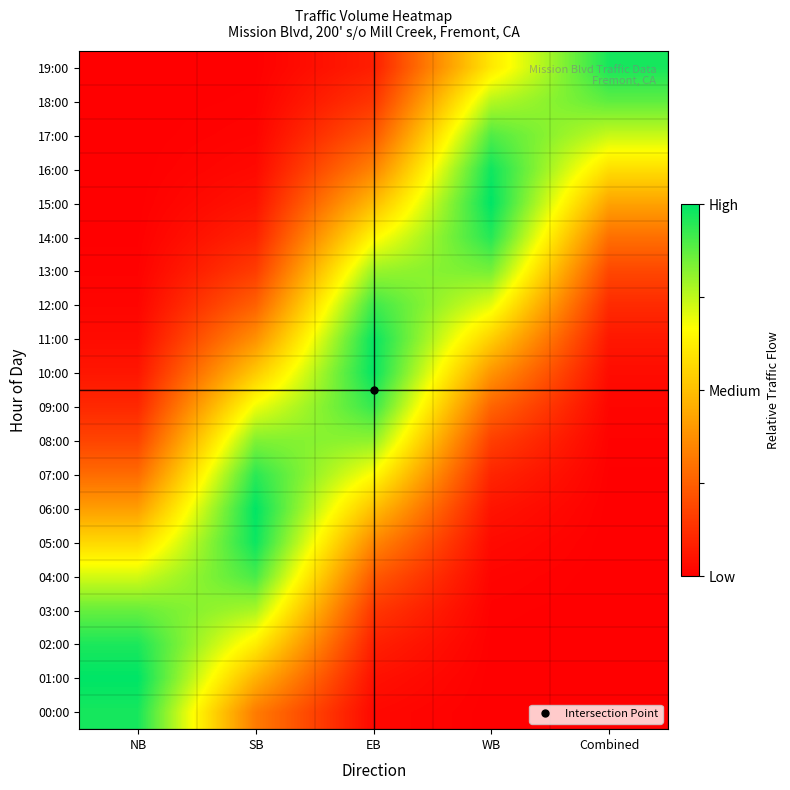

Reading left to right, extract all data points from this chart.

00:00: NB=1.0	SB=0.3	EB=0.0	WB=0.0	Combined=0.0
01:00: NB=1.0	SB=0.5	EB=0.0	WB=0.0	Combined=0.0
02:00: NB=1.0	SB=0.6	EB=0.1	WB=0.0	Combined=0.0
03:00: NB=0.9	SB=0.8	EB=0.1	WB=0.0	Combined=0.0
04:00: NB=0.7	SB=0.9	EB=0.2	WB=0.0	Combined=0.0
05:00: NB=0.6	SB=1.0	EB=0.4	WB=0.0	Combined=0.0
06:00: NB=0.4	SB=1.0	EB=0.5	WB=0.1	Combined=0.0
07:00: NB=0.3	SB=0.9	EB=0.7	WB=0.1	Combined=0.0
08:00: NB=0.2	SB=0.8	EB=0.8	WB=0.2	Combined=0.0
09:00: NB=0.1	SB=0.7	EB=0.9	WB=0.3	Combined=0.0
10:00: NB=0.1	SB=0.5	EB=1.0	WB=0.4	Combined=0.0
11:00: NB=0.0	SB=0.4	EB=1.0	WB=0.5	Combined=0.1
12:00: NB=0.0	SB=0.3	EB=0.9	WB=0.7	Combined=0.1
13:00: NB=0.0	SB=0.2	EB=0.8	WB=0.8	Combined=0.2
14:00: NB=0.0	SB=0.1	EB=0.6	WB=1.0	Combined=0.3
15:00: NB=0.0	SB=0.1	EB=0.5	WB=1.0	Combined=0.4
16:00: NB=0.0	SB=0.0	EB=0.3	WB=1.0	Combined=0.6
17:00: NB=0.0	SB=0.0	EB=0.2	WB=0.9	Combined=0.7
18:00: NB=0.0	SB=0.0	EB=0.1	WB=0.8	Combined=0.9
19:00: NB=0.0	SB=0.0	EB=0.1	WB=0.6	Combined=1.0